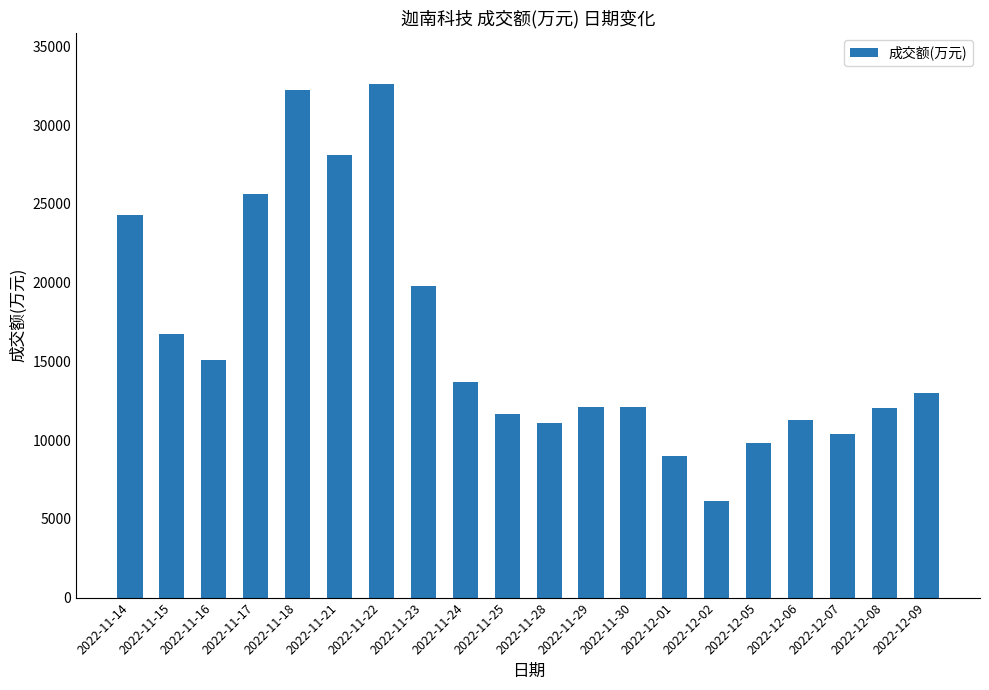

Approximately how many times larger is the value at 2022-11-30 compared to 2022-12-05?

1.2